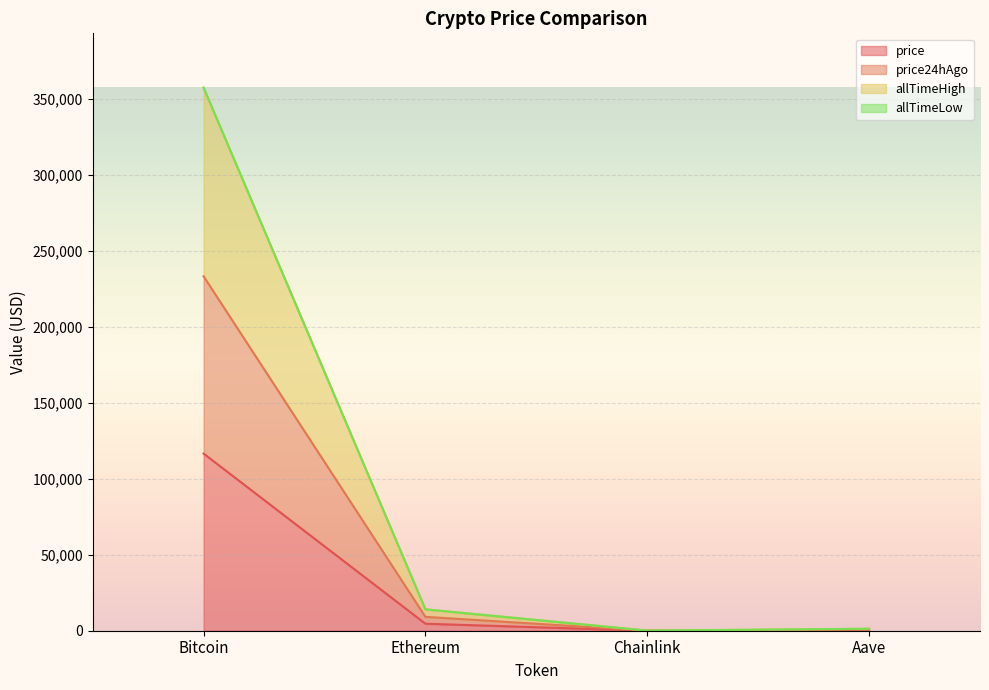

What is the maximum value shown in the chart?

357557.8